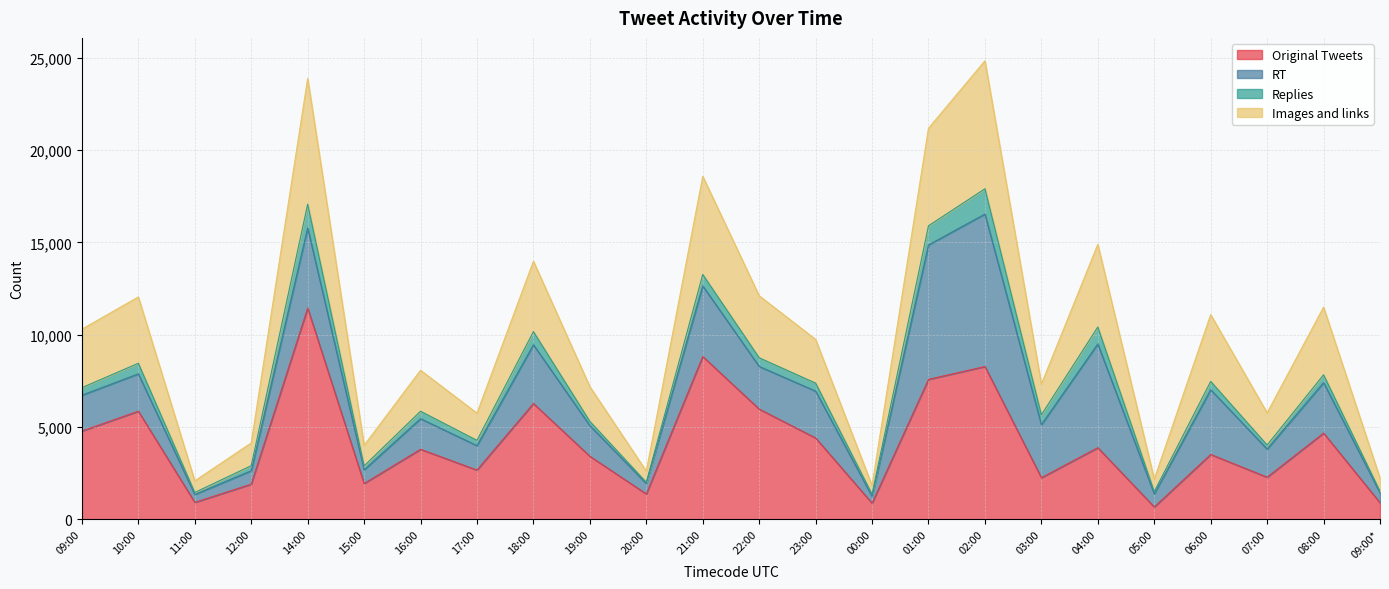

True or false: Original Tweets has a value of 13916 at 02:00.

False